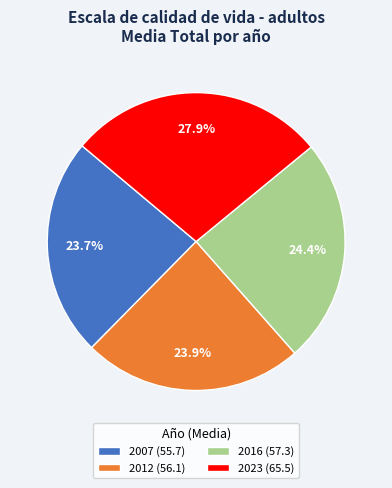

How many slices are in this pie chart?

4